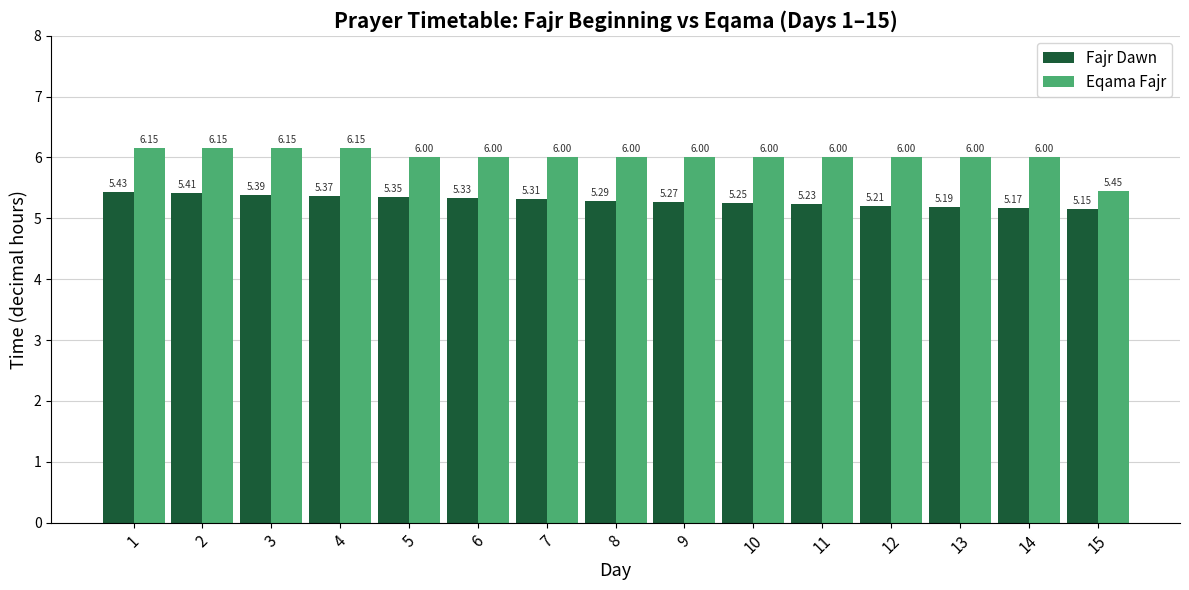

What is the sum of the Fajr Dawn values at 6 and 13?

10.5